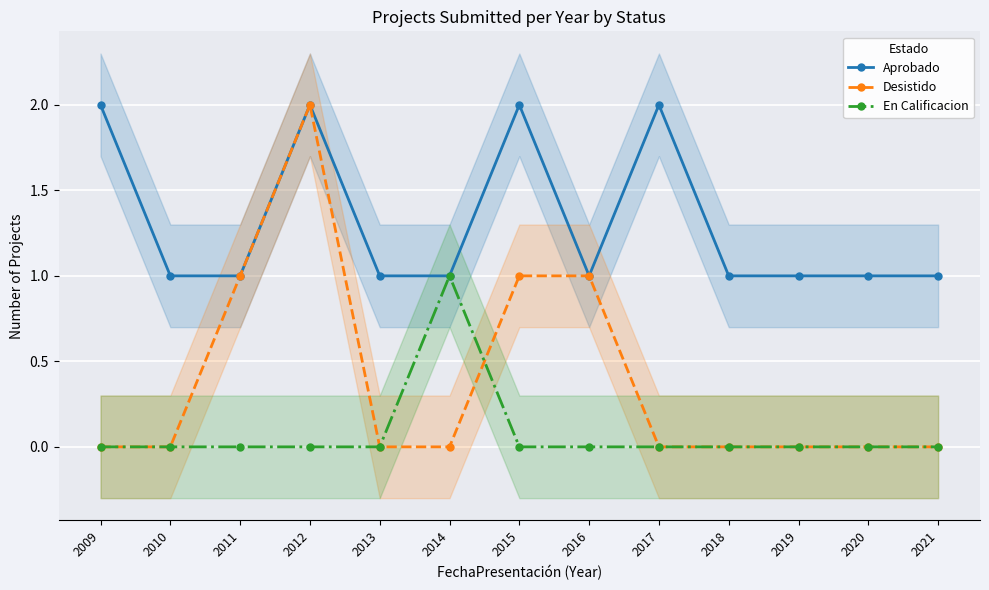

How many categories are shown in the chart?

13